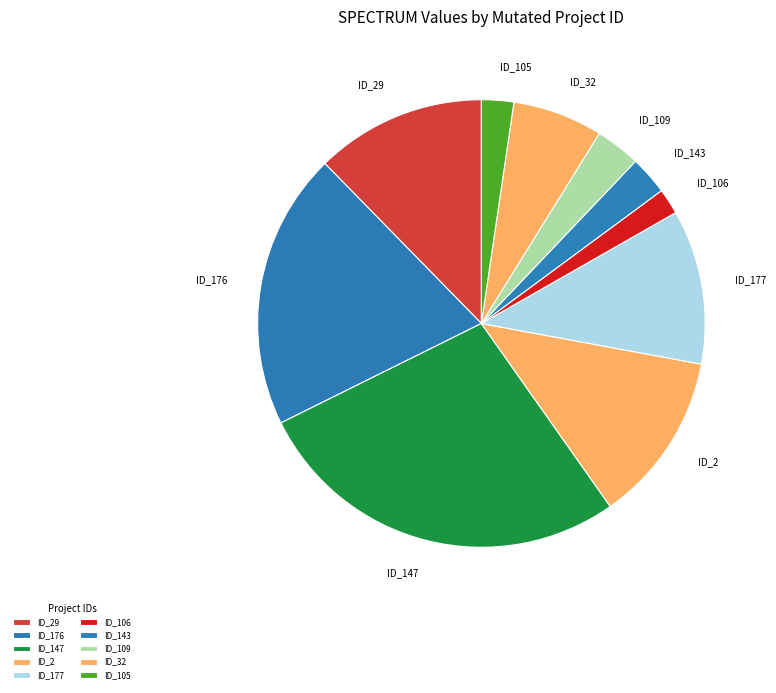

Which has a higher value, ID_177 or ID_106?

ID_177